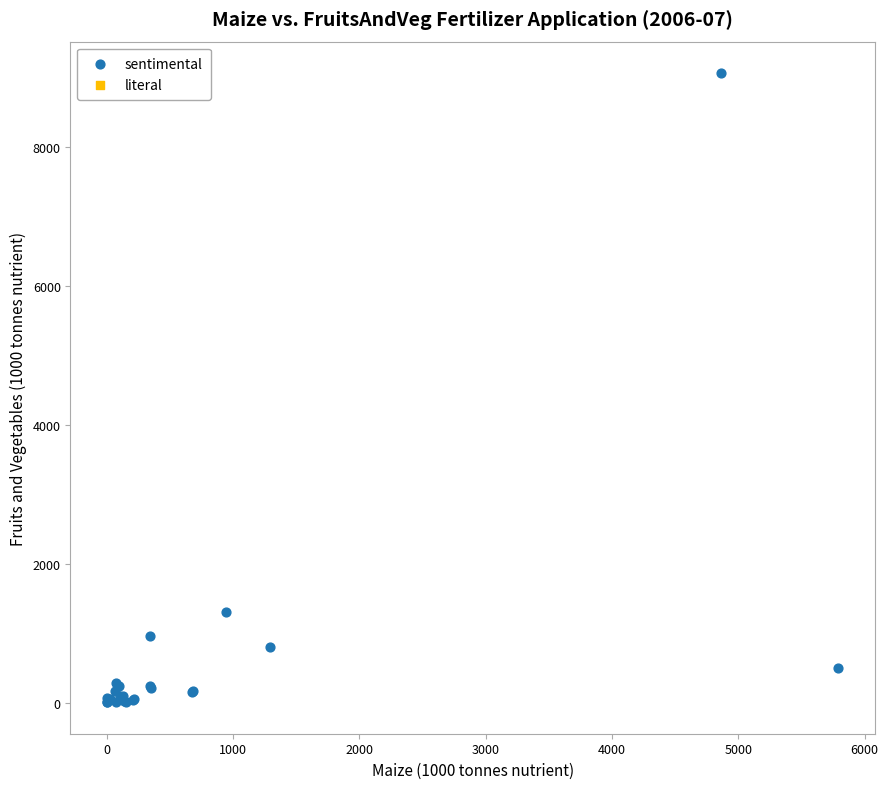

What Y value in the scatter plot is closest to 4535?

1304